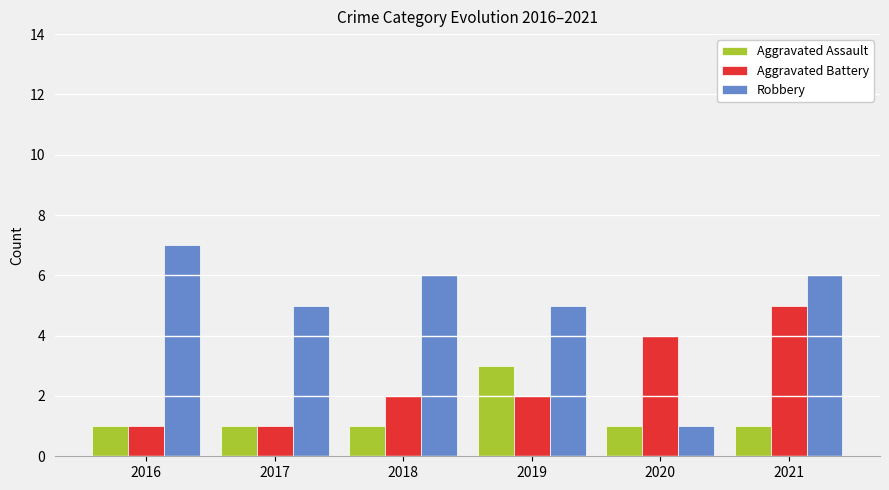

What is the approximate value of Aggravated Battery at 2018?

2